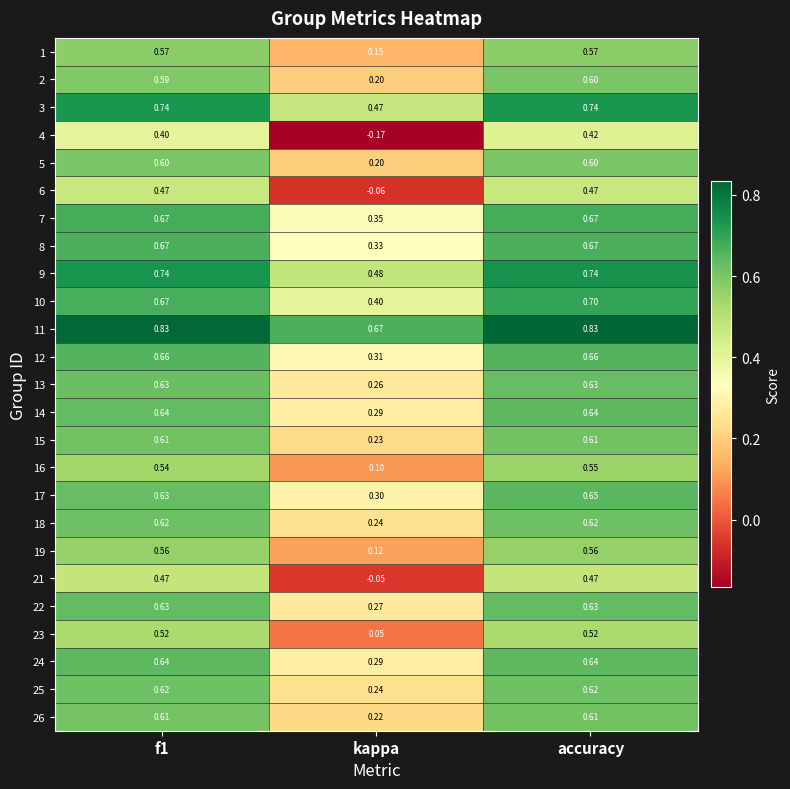

Is the value of 25 at f1 greater than the value of 7 at accuracy?

No